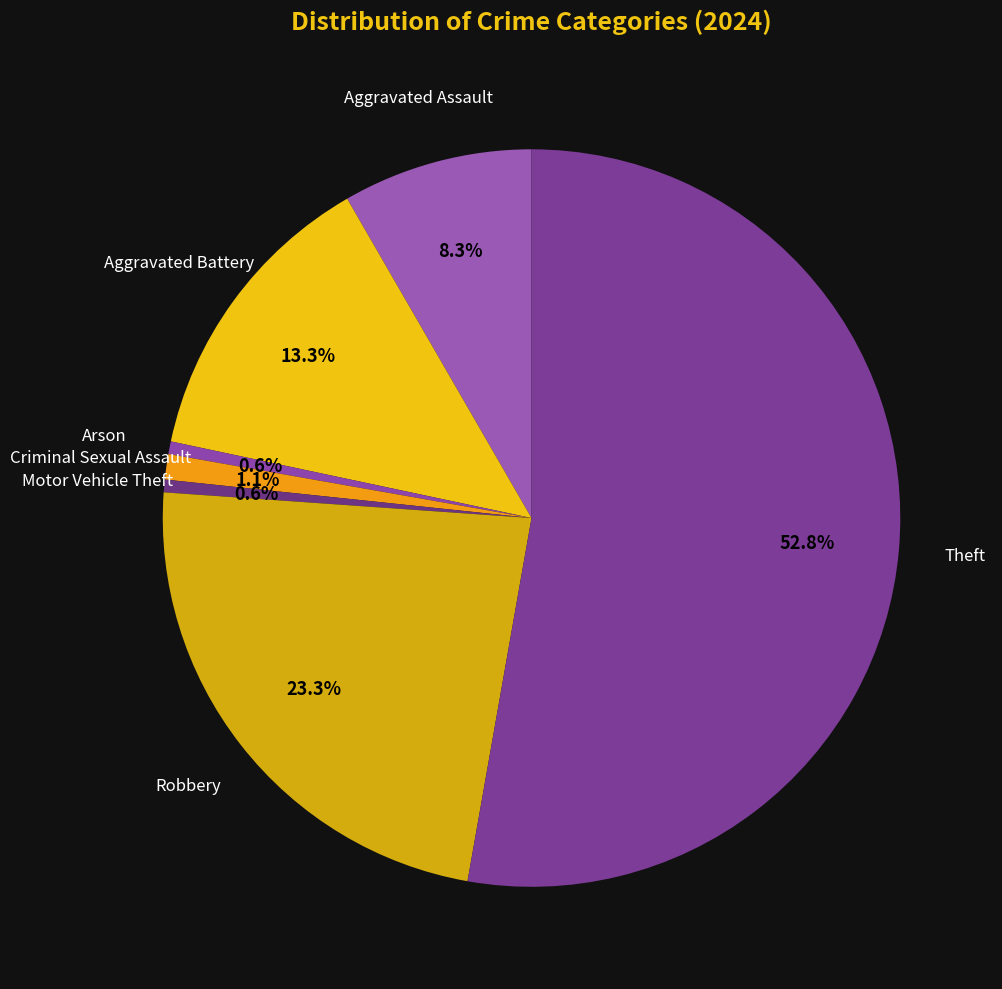

Count the number of slices in the pie.

7